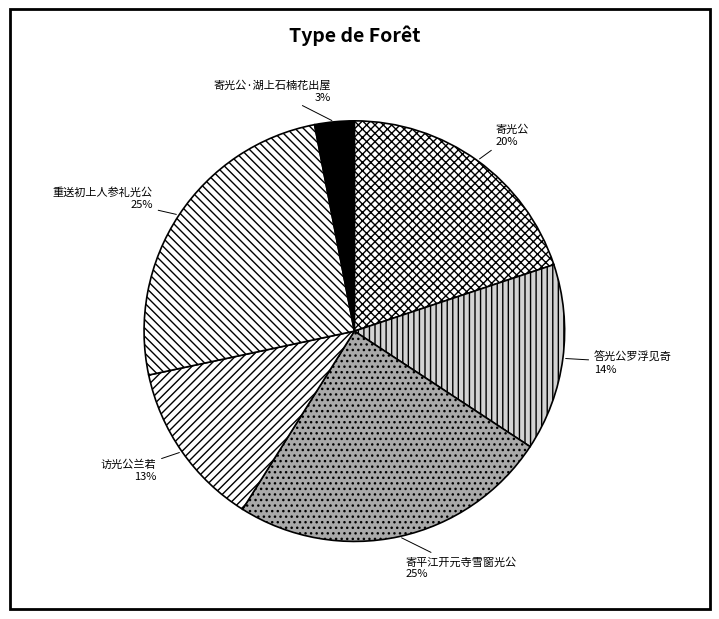

Does 访光公兰若 account for over 50% of the chart?

No